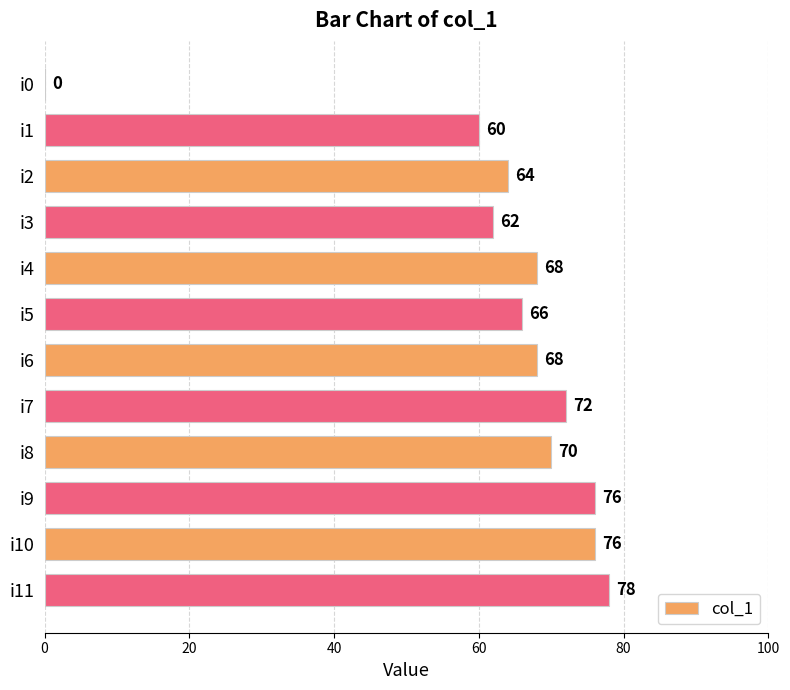

What is the sum of all values?

760